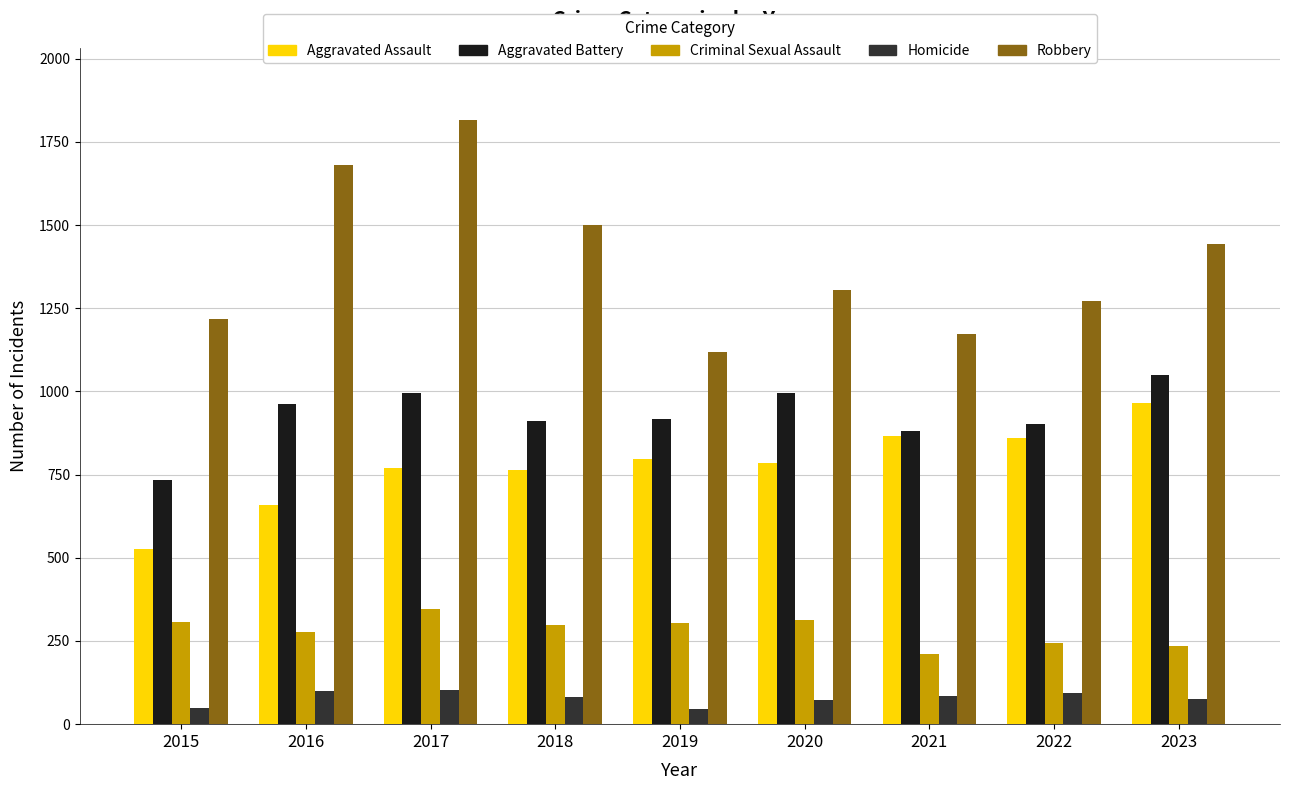

List the series in order of their peak value, lowest first.

Homicide, Criminal Sexual Assault, Aggravated Assault, Aggravated Battery, Robbery